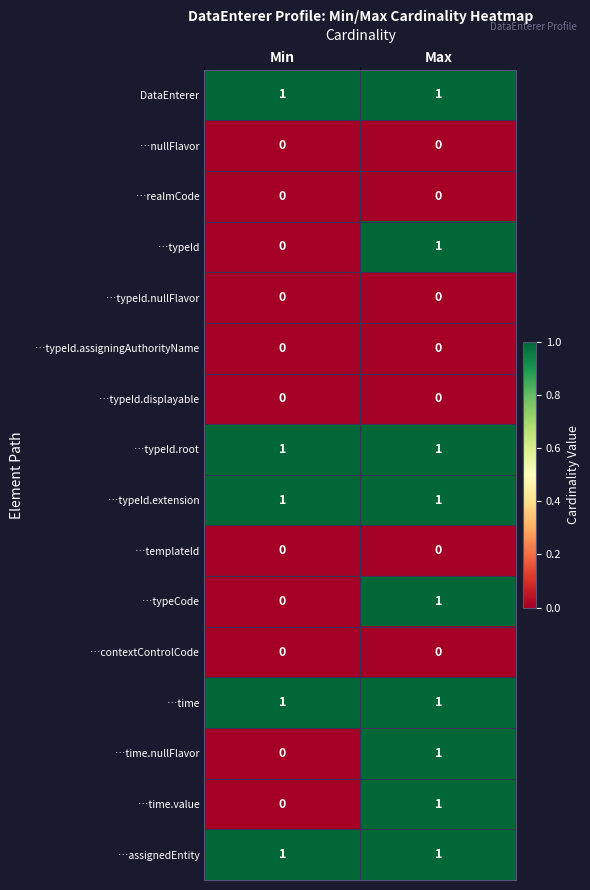

Is it true that …typeId.root equals 1 at Max?

True